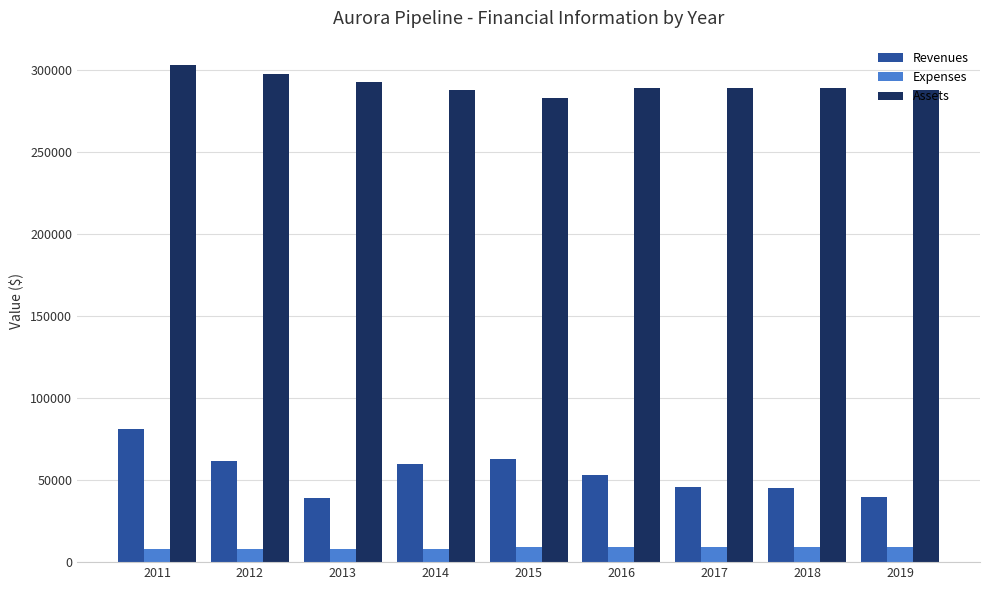

What is the minimum value for Assets?

283000